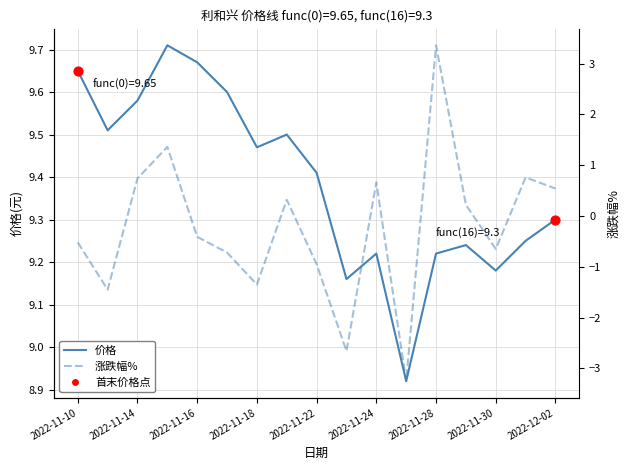

At how many categories does at least one series exceed 0?

17